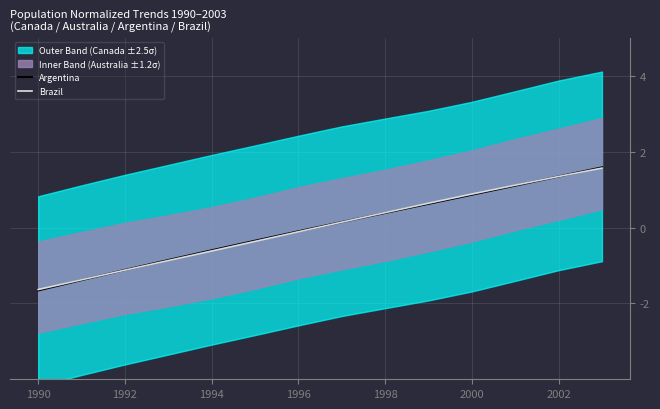

The Argentina series shows -1.7 at 1990. True or false?

True